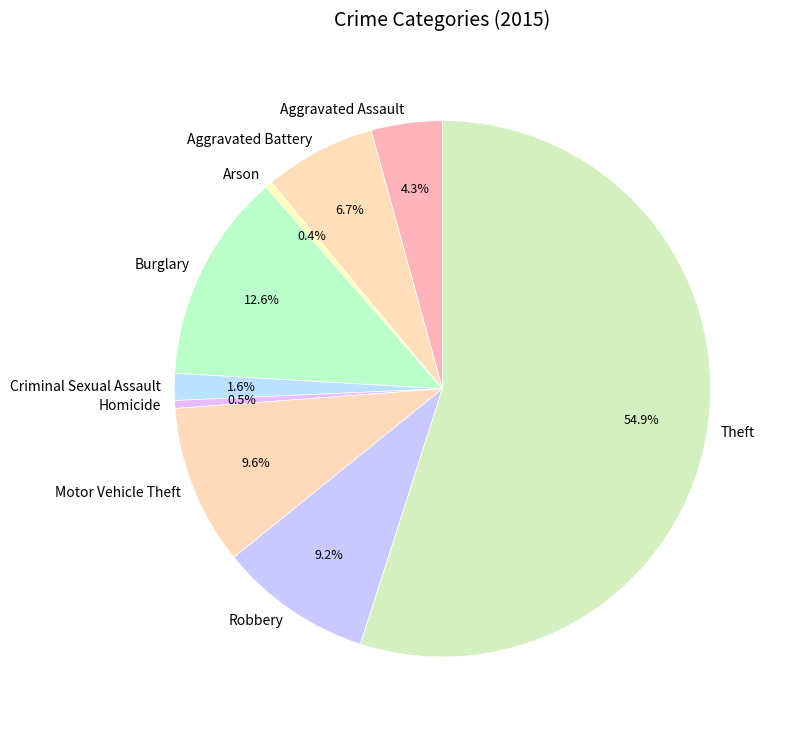

How many slices are in this pie chart?

9